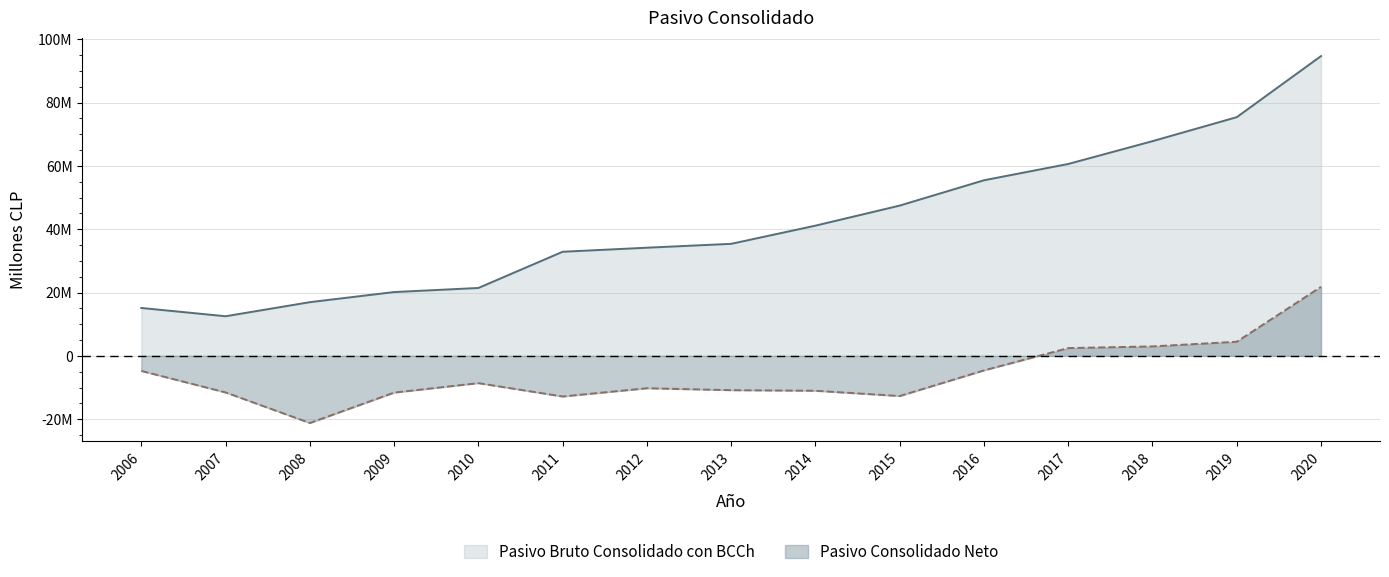

At how many categories does at least one series exceed -6618226?

15